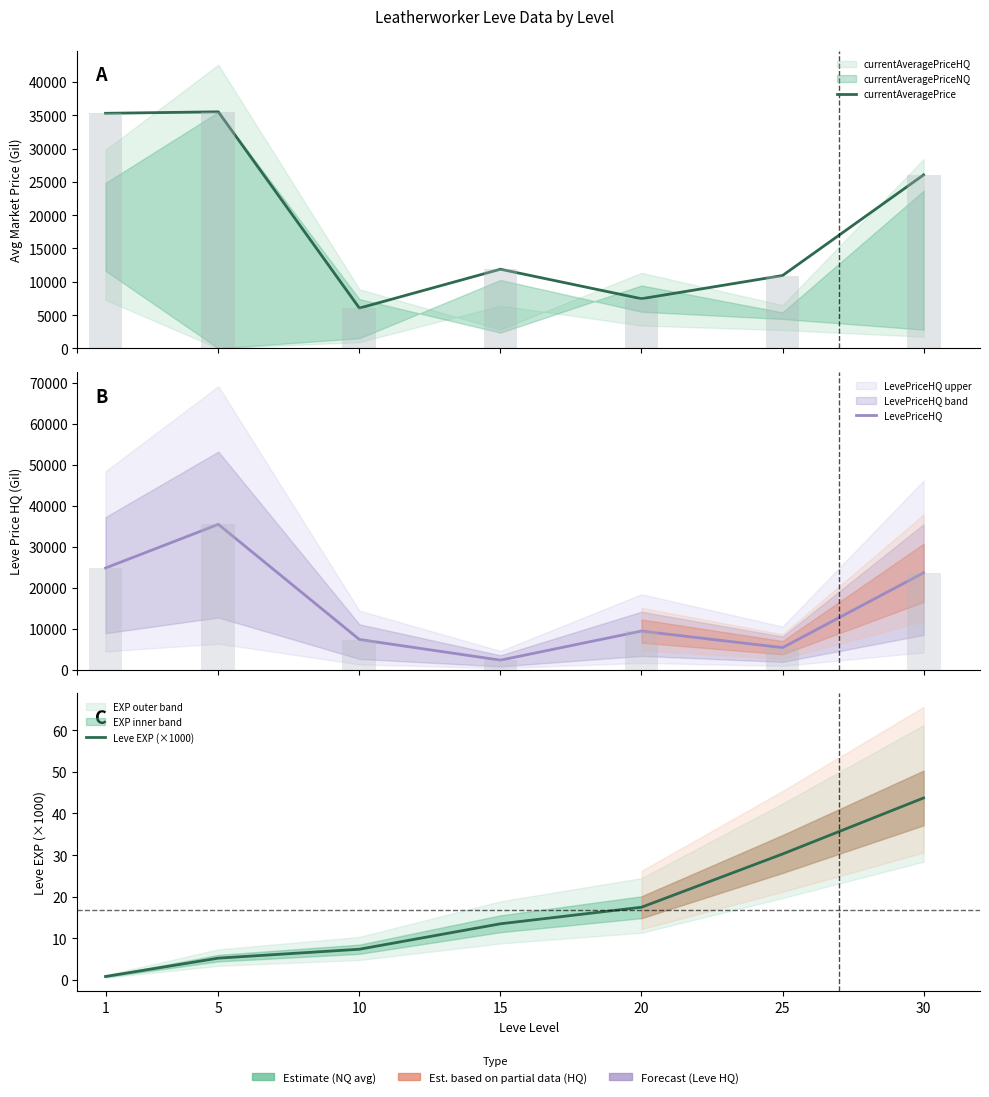

Which category has the highest value across all series?

5